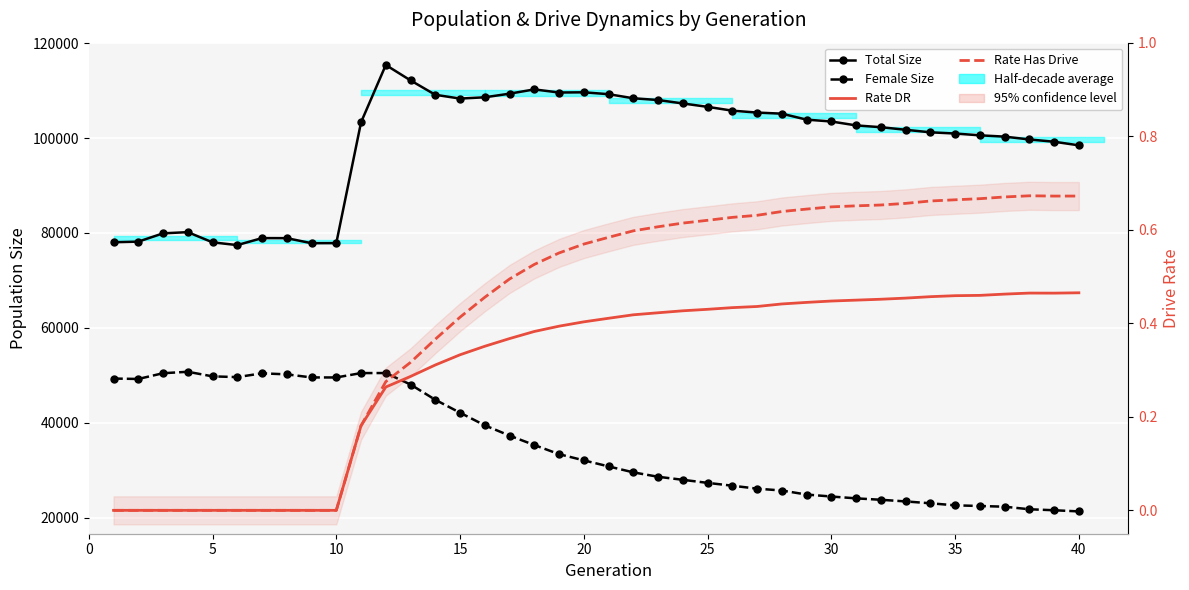

How many values in the Total Size series exceed 103320?

19